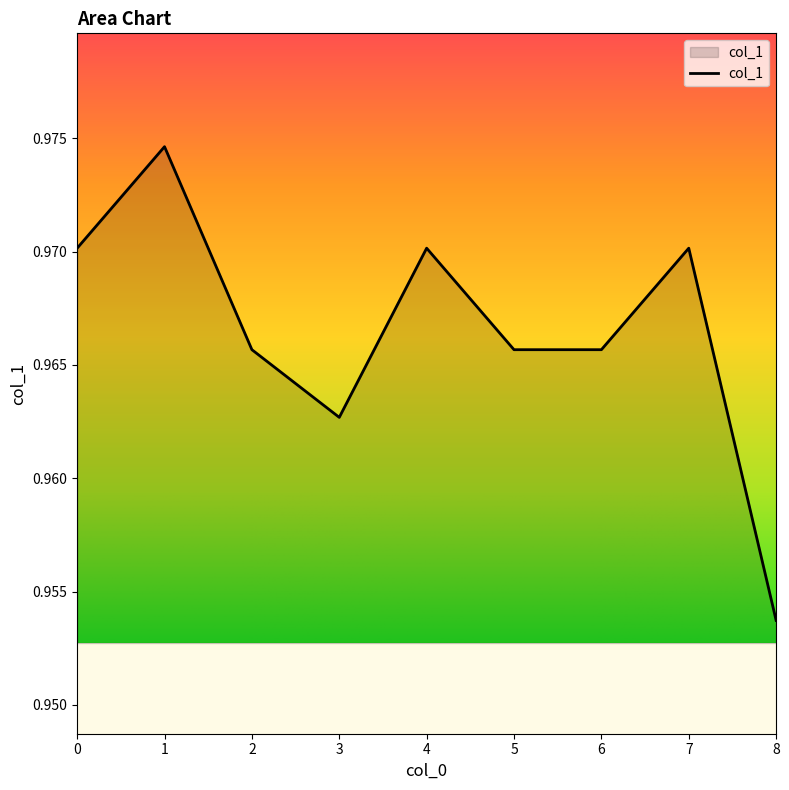

Where is the data nearest to the value 0?

8